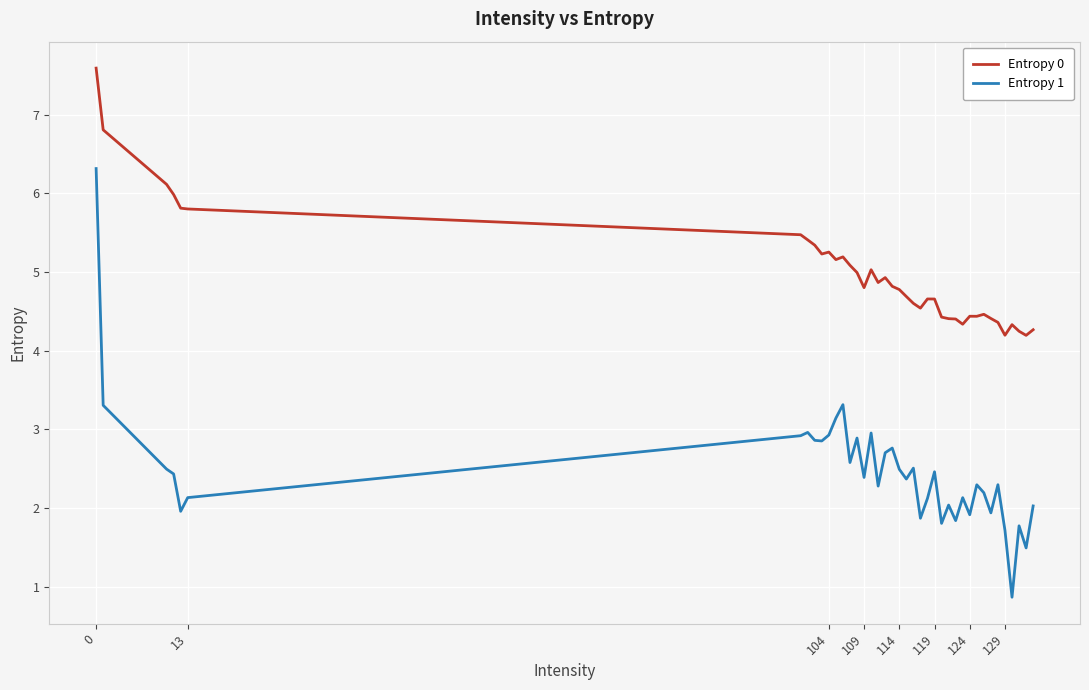

What is the difference between the maximum and minimum values in the Entropy 0 series?

3.4